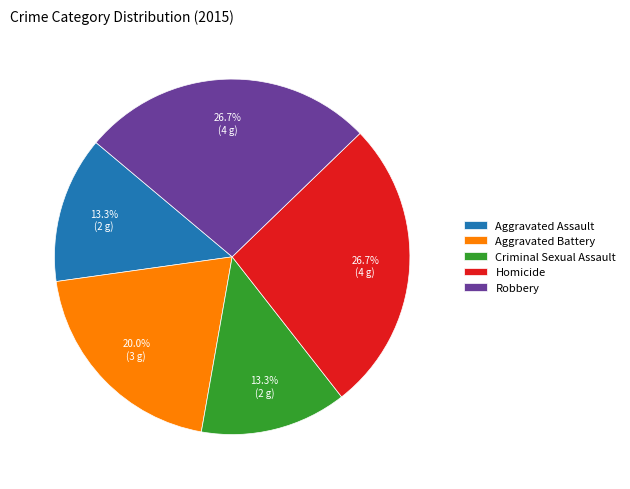

What is the ratio of the value at Aggravated Assault to the value at Aggravated Battery?

0.7